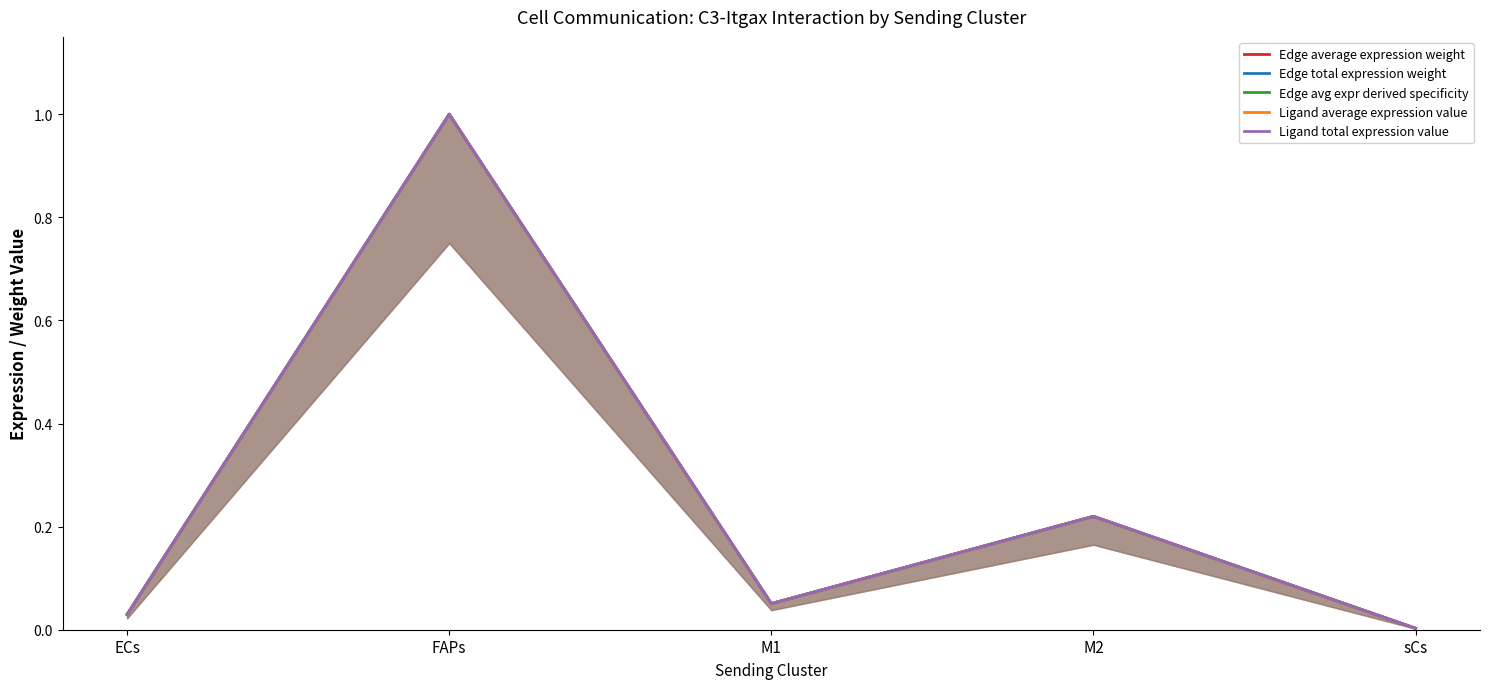

What is the sum of the Edge average expression weight values at ECs and M1?

0.1